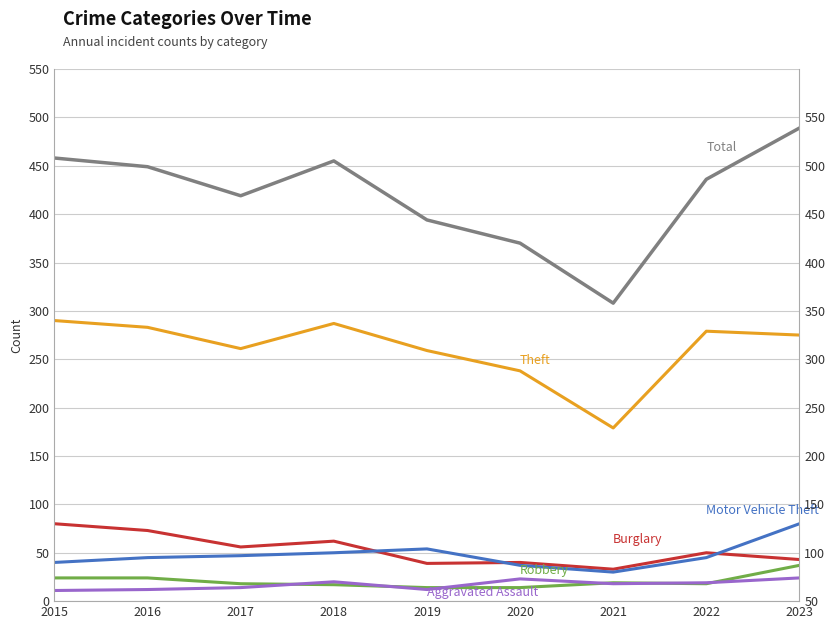

At which label is Robbery closest to 25?

2015